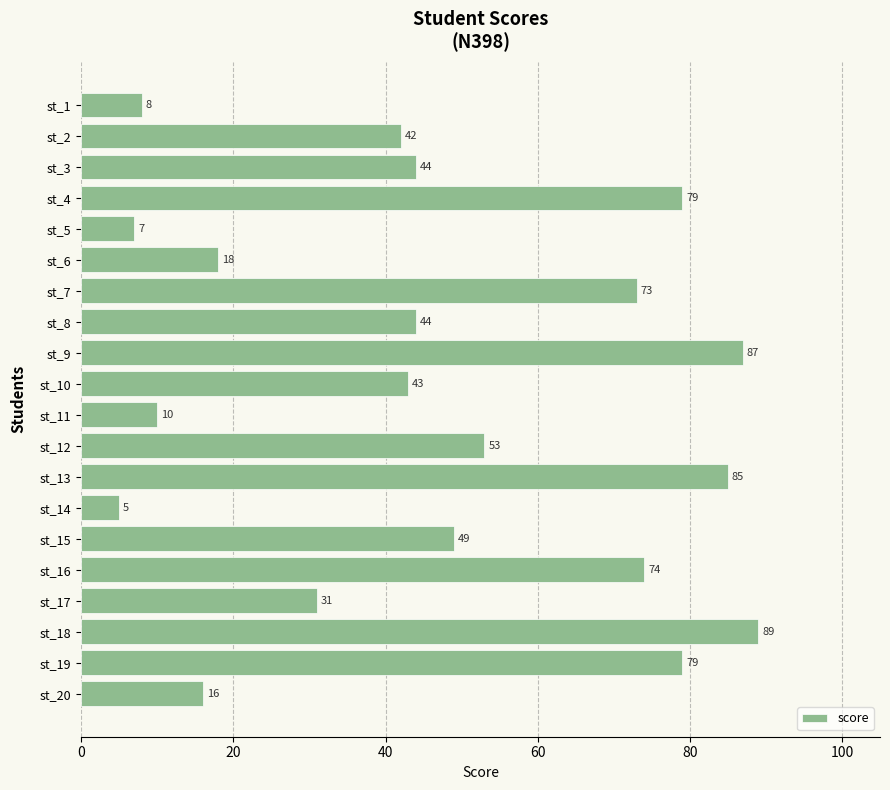

Reading bottom to top, what are all the values shown in this chart?

st_20=16	st_19=79	st_18=89	st_17=31	st_16=74	st_15=49	st_14=5	st_13=85	st_12=53	st_11=10	st_10=43	st_9=87	st_8=44	st_7=73	st_6=18	st_5=7	st_4=79	st_3=44	st_2=42	st_1=8